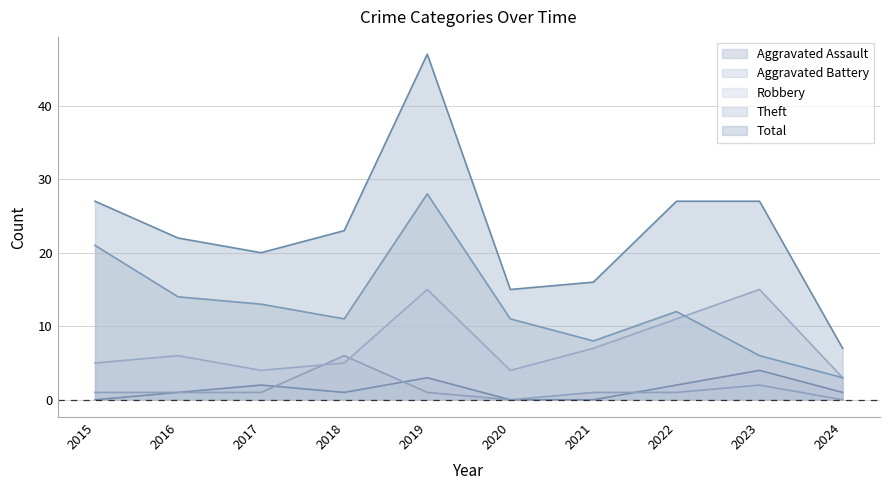

Where is the first local maximum for Aggravated Battery?

2018